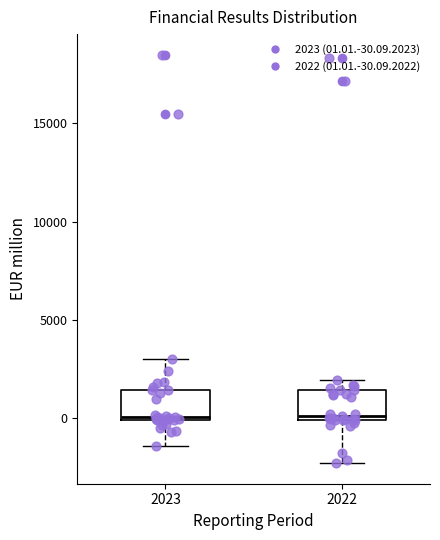

Reading left to right, transcribe this box plot: for each box, give where its median line is, the range the box spans, and where its two whiskers end, as read against the y-axis. The values are not printed on the chart, so give them approximately, as read against the axis.

2023: median 0 (just above the box's lower edge), box 0 to 1500, whiskers -1500 to 3000
2022: median 0 (just above the box's lower edge), box 0 to 1500, whiskers -2500 to 2000